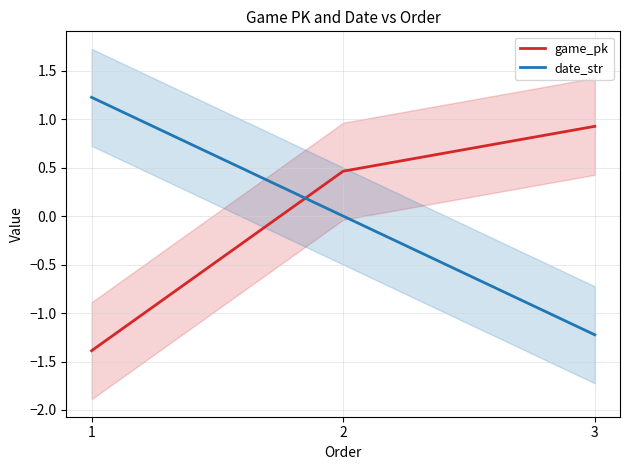

How many series are shown in this chart?

2